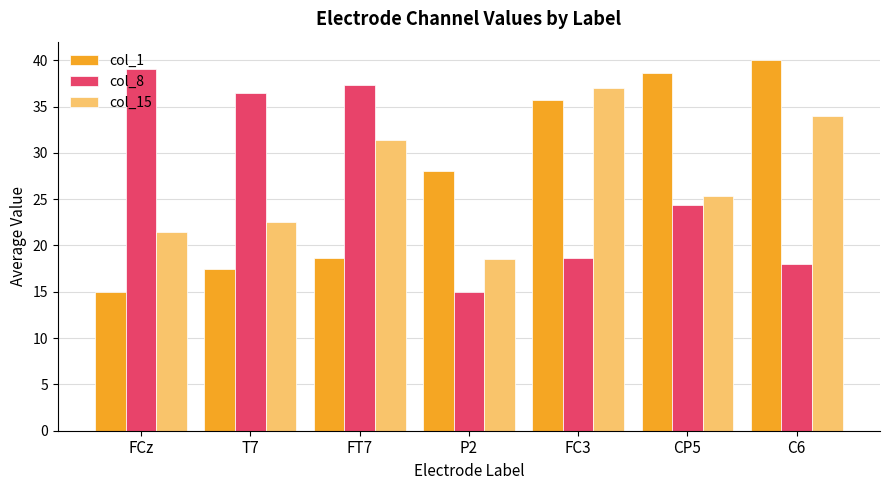

Is the value of col_15 at C6 greater than the value of col_1 at FC3?

No